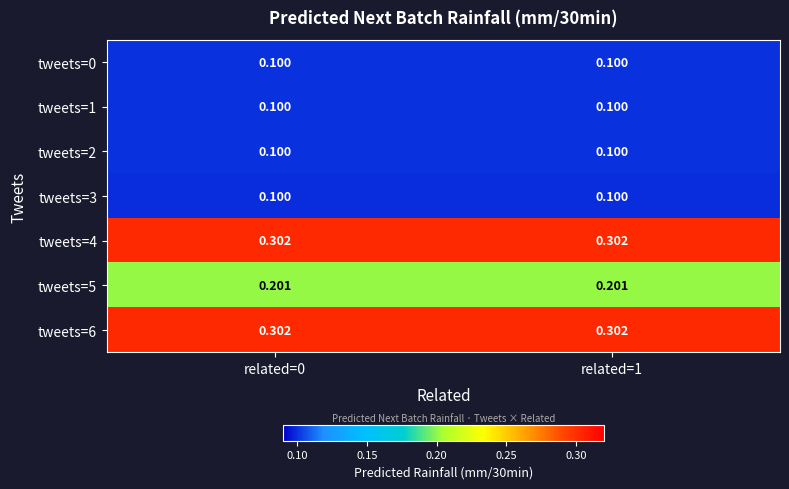

Count the number of data series in this chart.

7